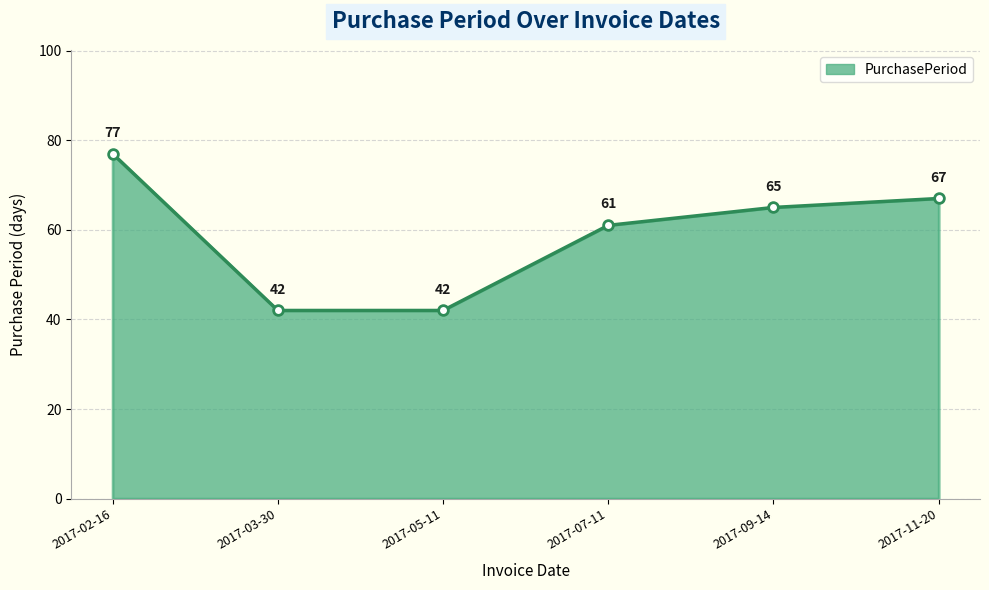

Which category has the highest value across all series?

2017-02-16